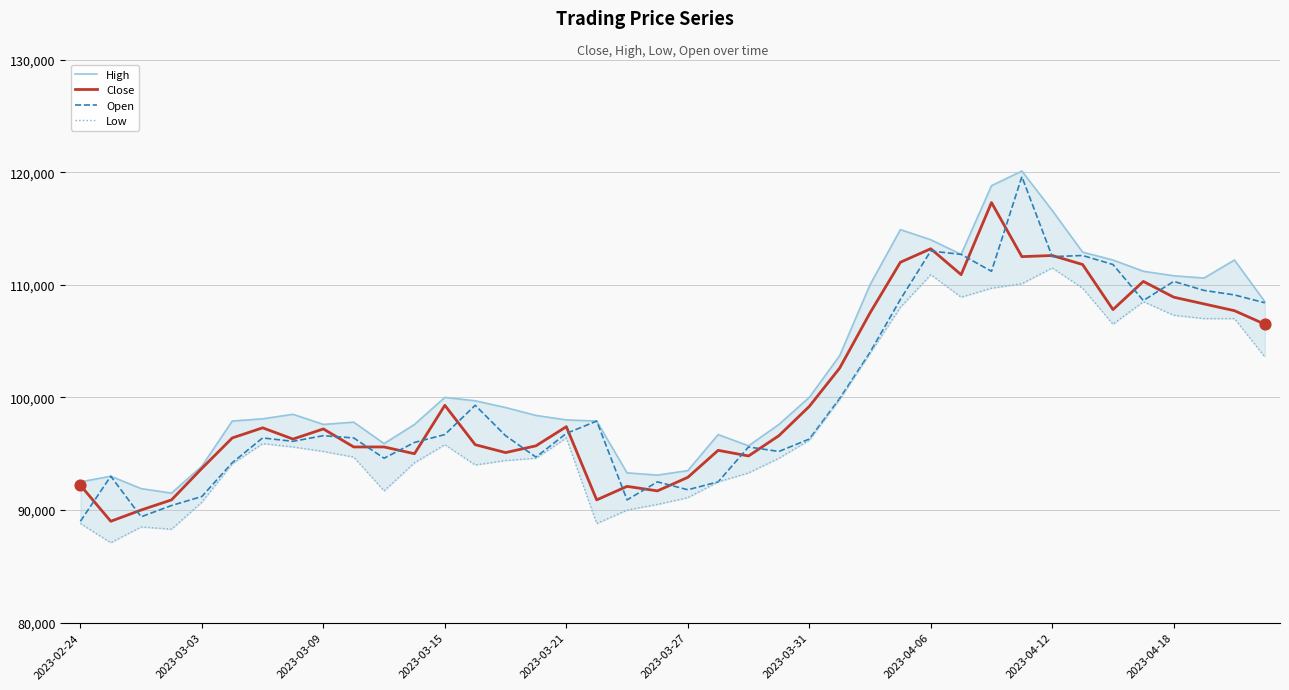

Which series contains the lowest Y value?

Low